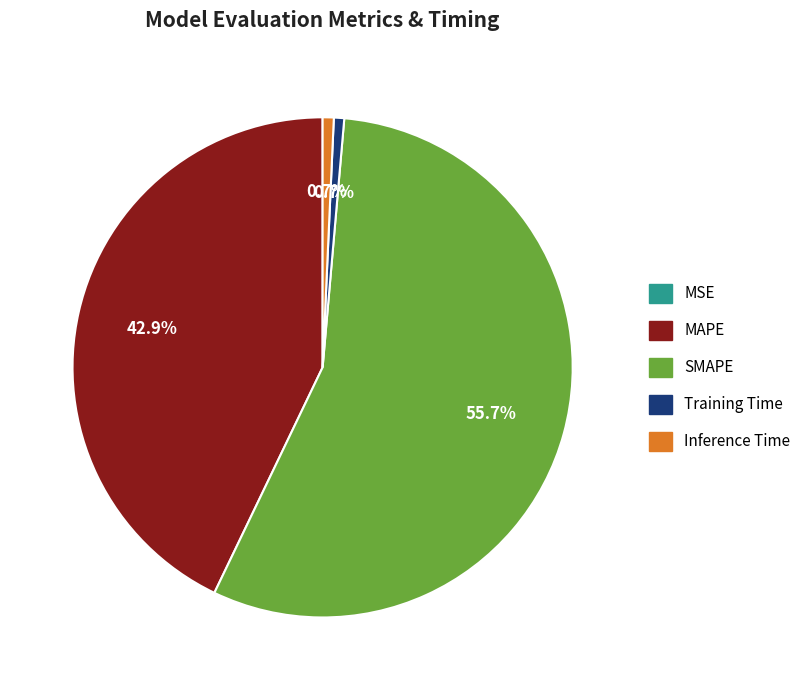

True or false: MAPE accounts for 43% of the total.

True